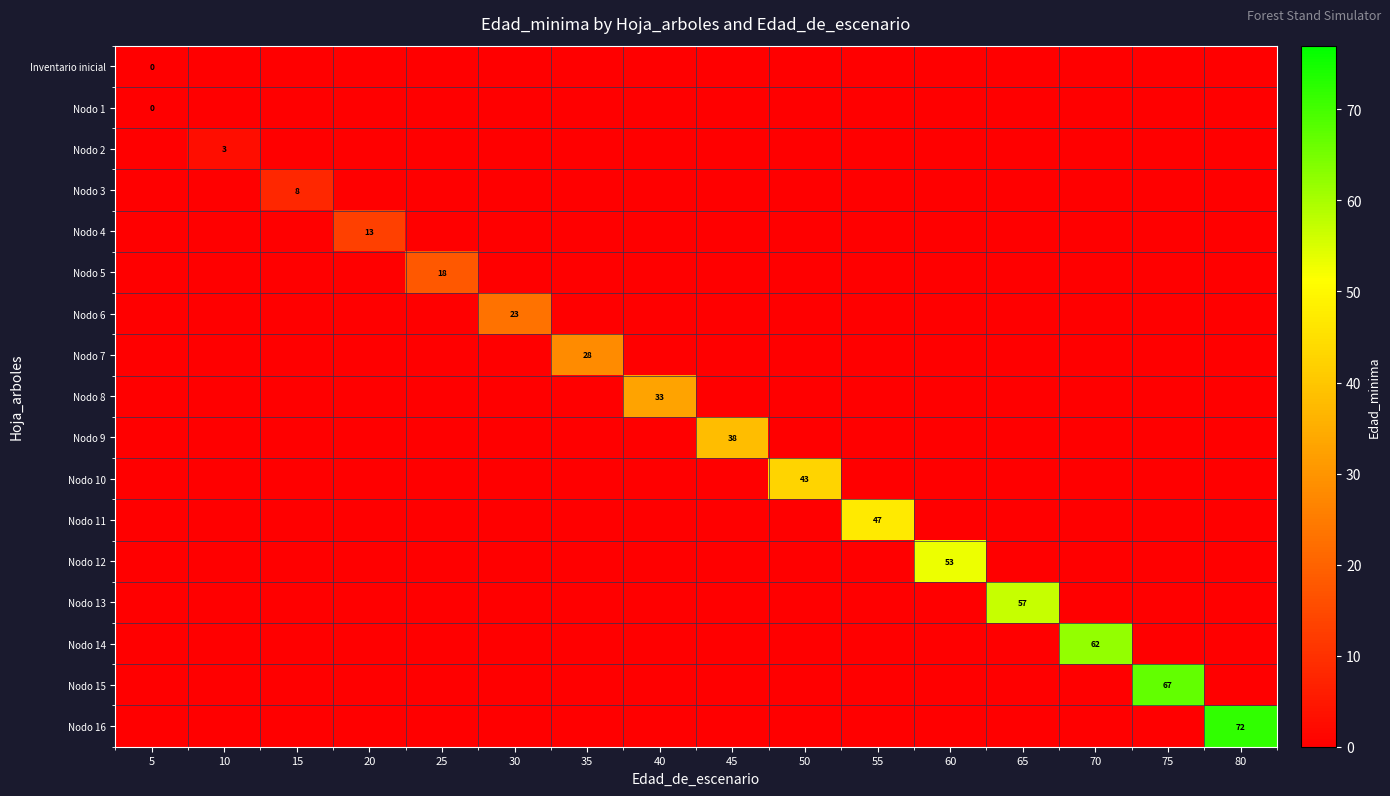

Which series has the largest range (max minus min)?

Nodo 16